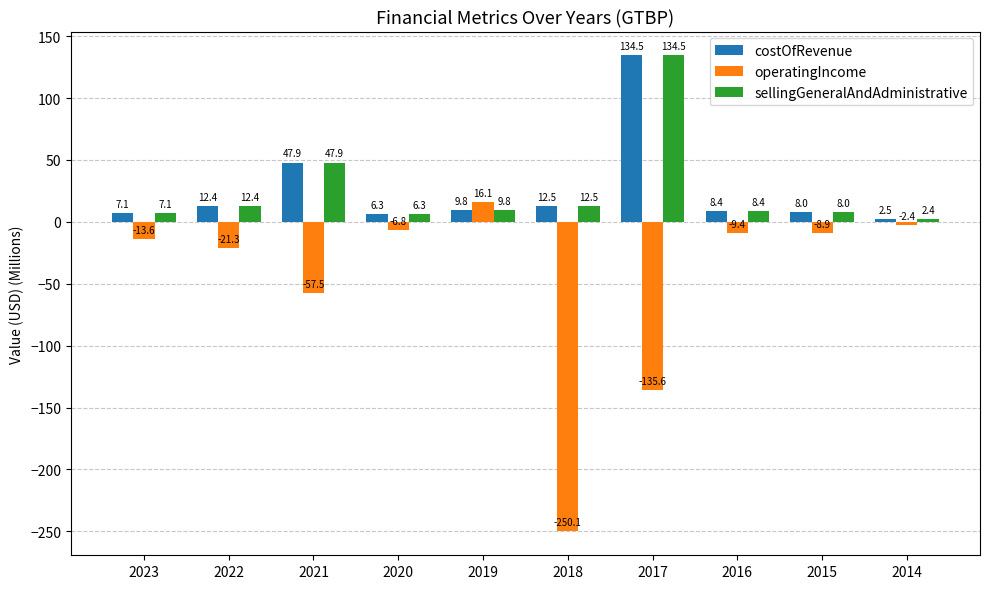

What is the difference between the maximum and minimum values in the costOfRevenue series?

132.0